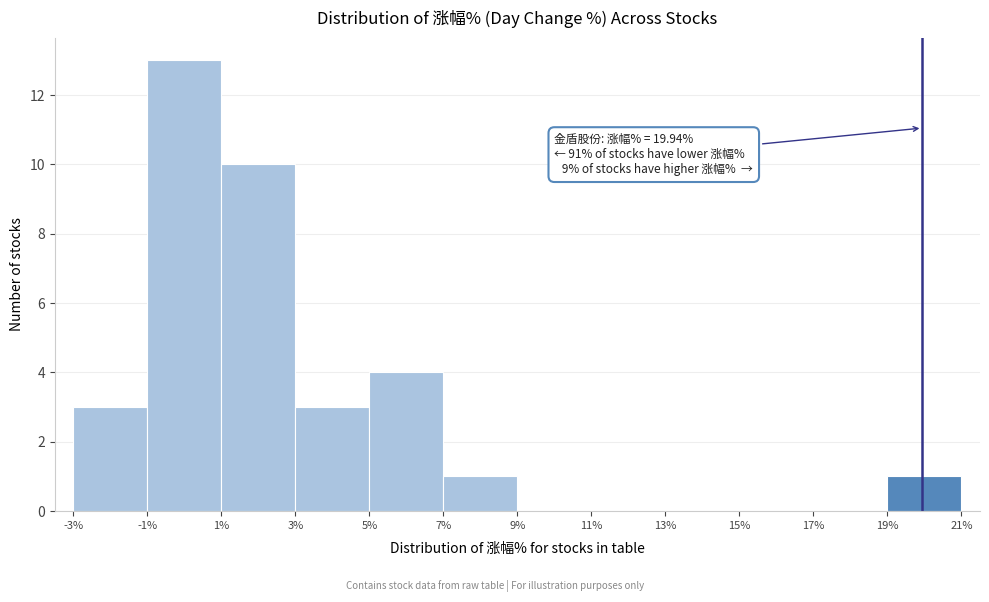

Over which range of the x-axis is the bar tallest?

-1% to 1%